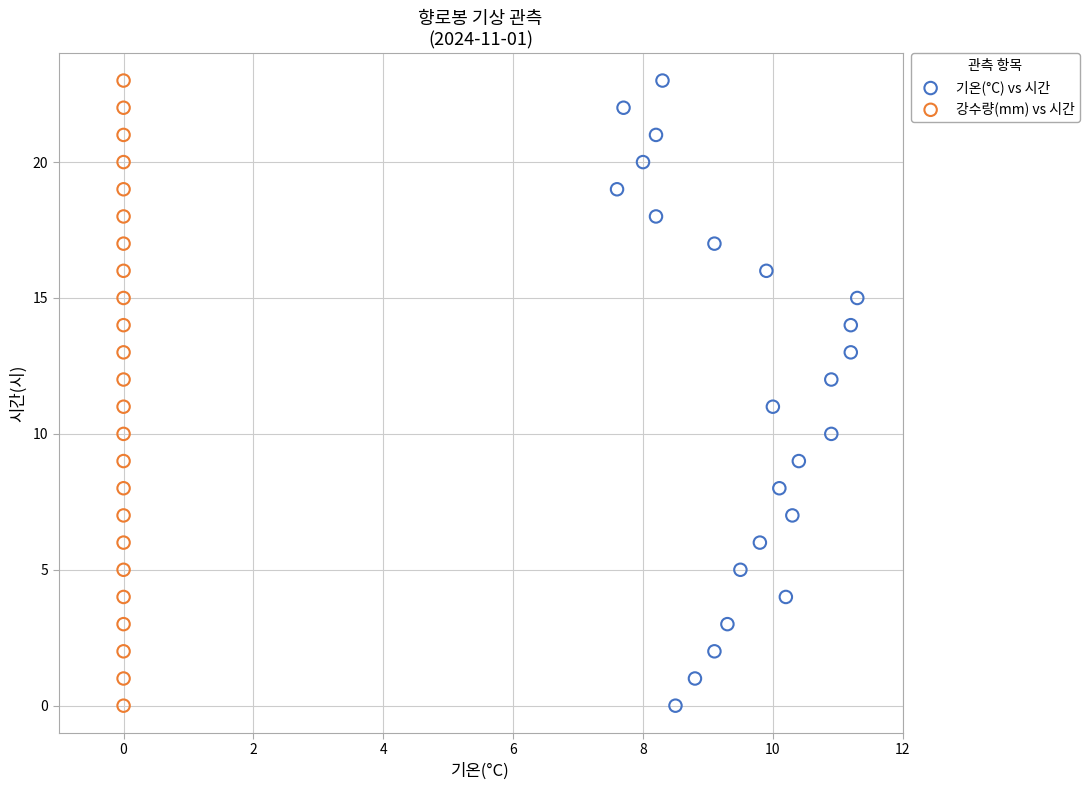

What are all the series names shown in the legend?

기온(°C) vs 시간, 강수량(mm) vs 시간